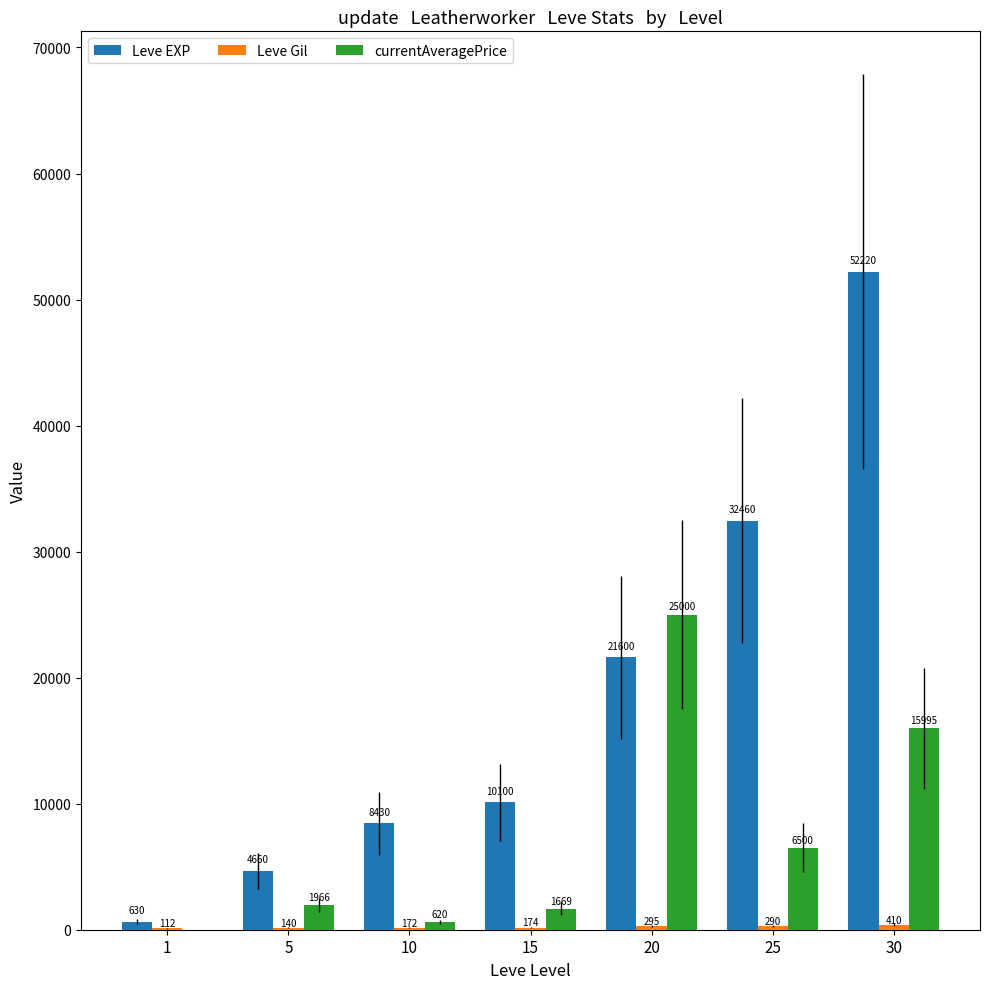

How many distinct data groups are displayed?

3